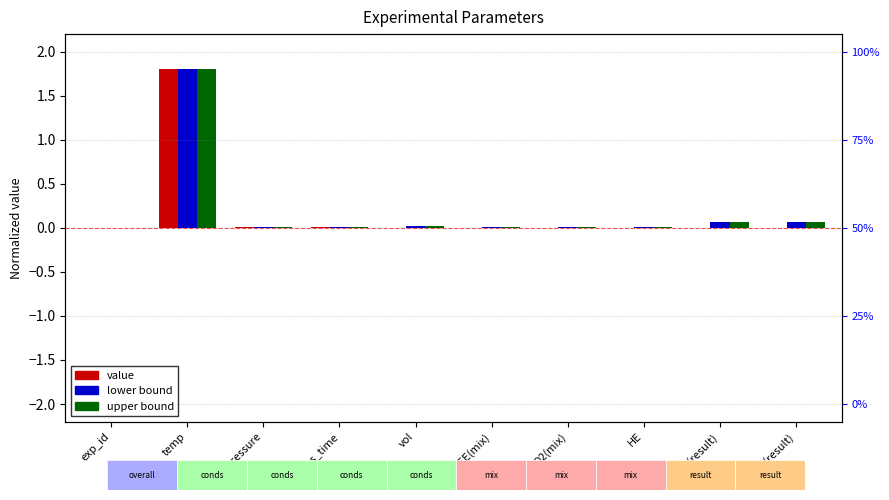

Rank the series at HE from lowest to highest value.

value, upper bound, lower bound